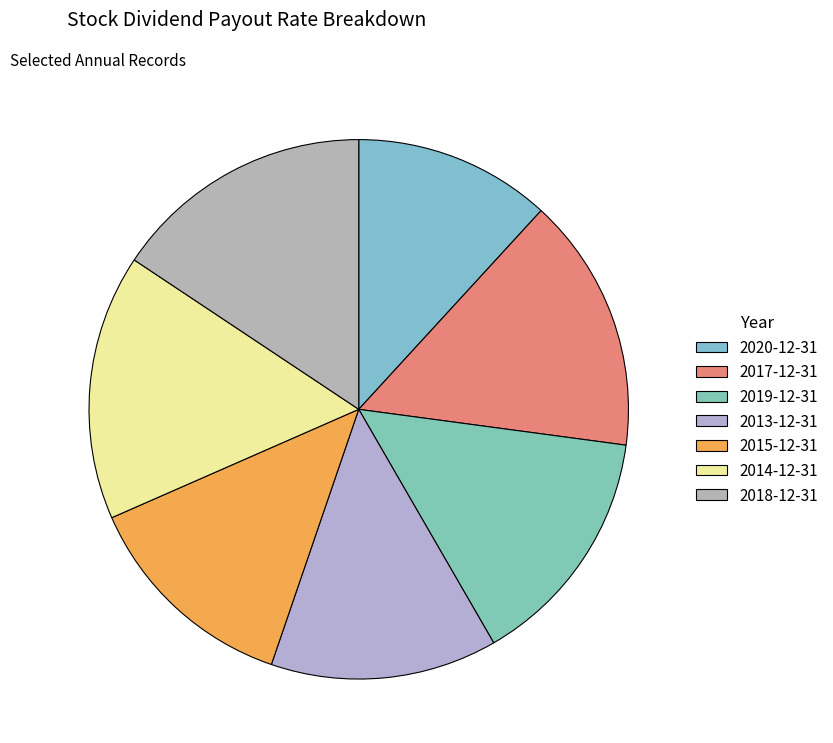

Count the number of slices in the pie.

7